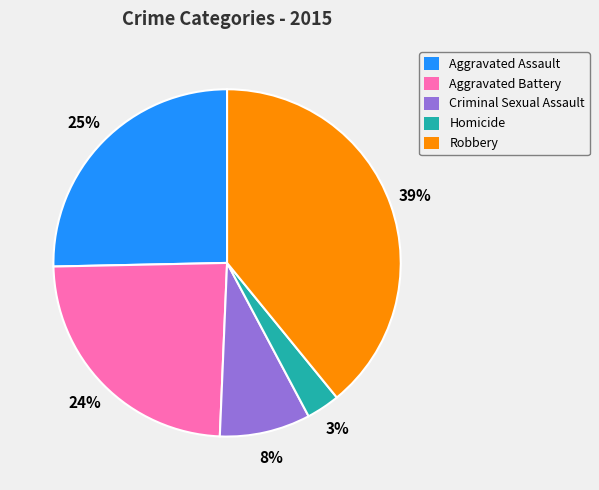

Does Robbery represent more than half of the total?

No